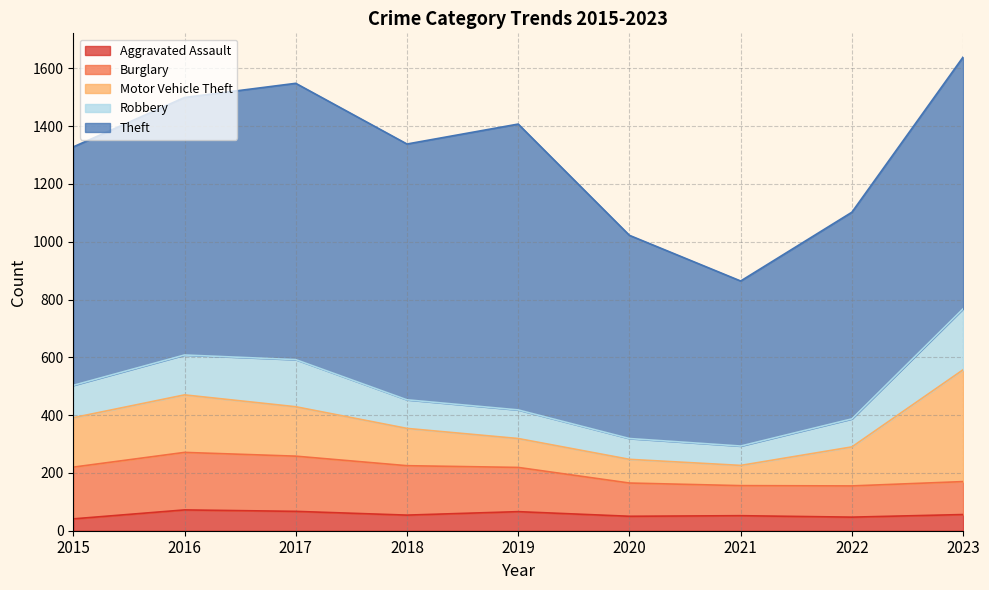

Reading left to right, what are all the values shown in this chart?

Aggravated Assault: 2015=41	2016=72	2017=67	2018=54	2019=66	2020=50	2021=52	2022=47	2023=56
Burglary: 2015=179	2016=199	2017=191	2018=171	2019=153	2020=115	2021=104	2022=108	2023=114
Motor Vehicle Theft: 2015=171	2016=199	2017=171	2018=129	2019=100	2020=82	2021=70	2022=135	2023=387
Robbery: 2015=112	2016=138	2017=163	2018=99	2019=99	2020=72	2021=67	2022=97	2023=211
Theft: 2015=825	2016=891	2017=956	2018=885	2019=989	2020=703	2021=571	2022=715	2023=871